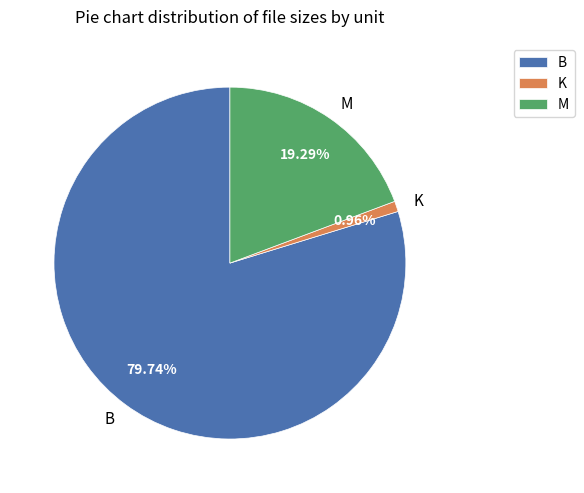

What is the majority slice?

B